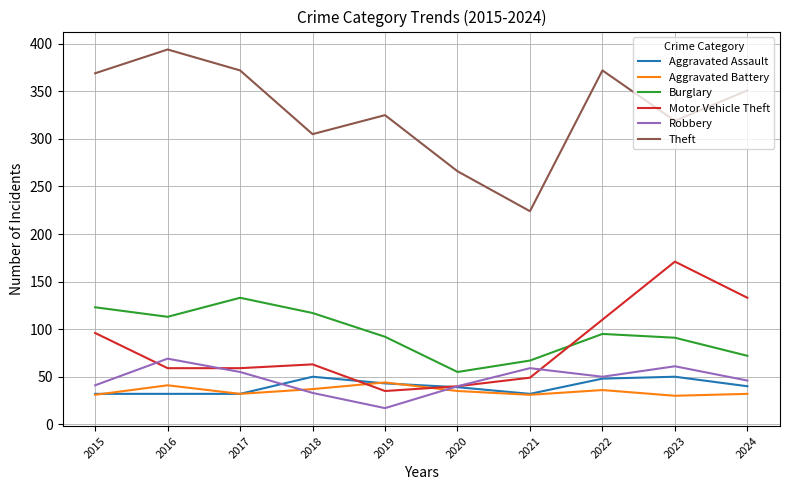

How many lines are shown in the chart?

6